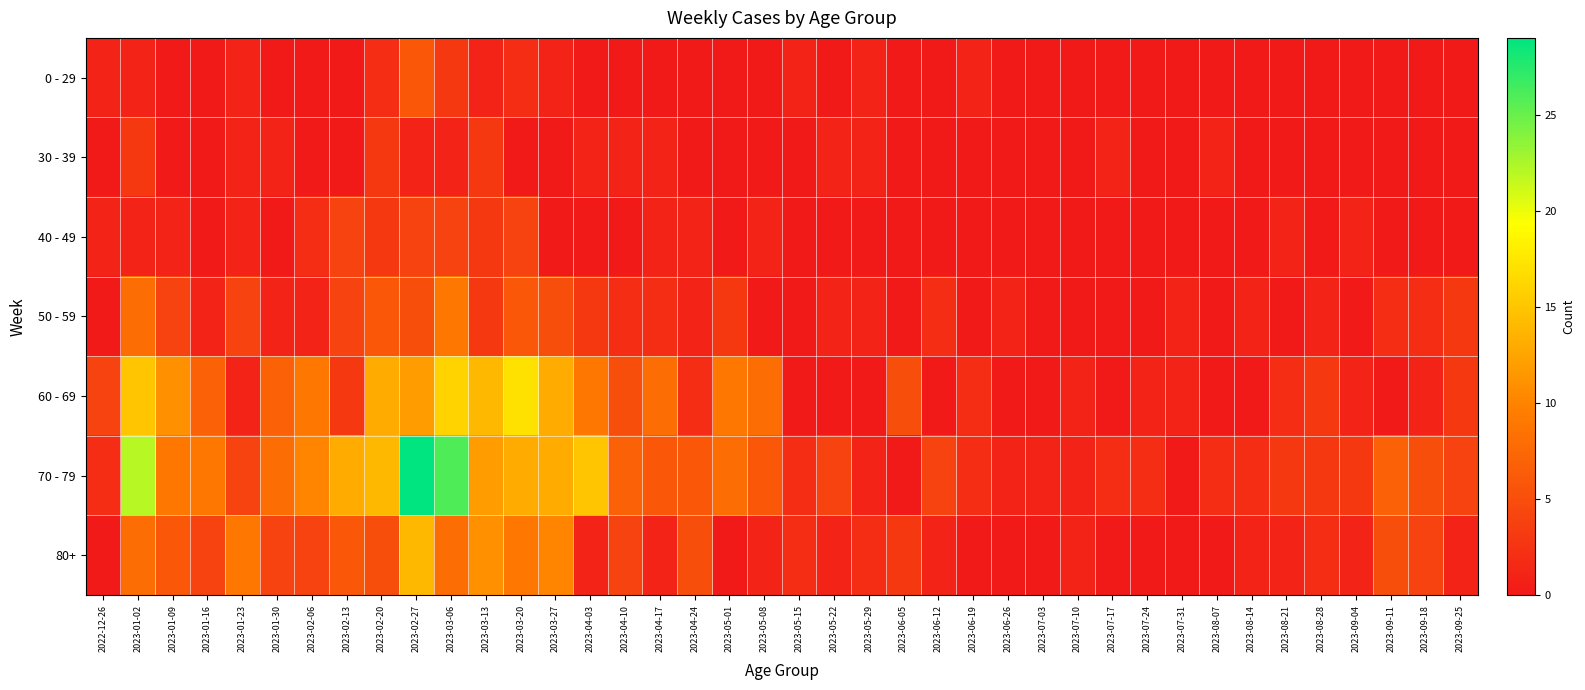

How many series are shown in this chart?

7